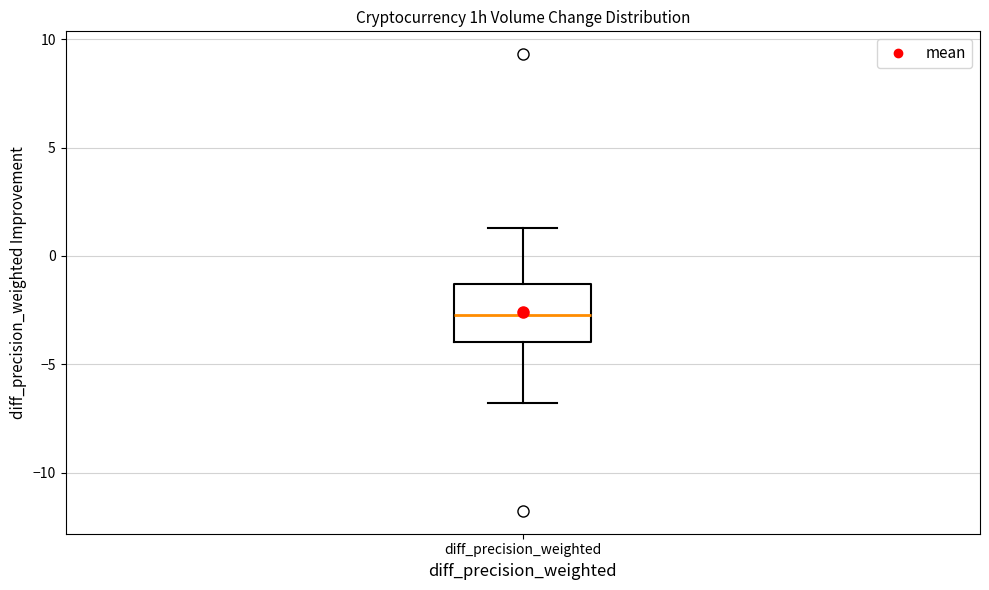

Where is the upper edge of the box for diff_precision_weighted on the y-axis? The values are not printed on the chart, so give them approximately, as read against the axis.

-1.5